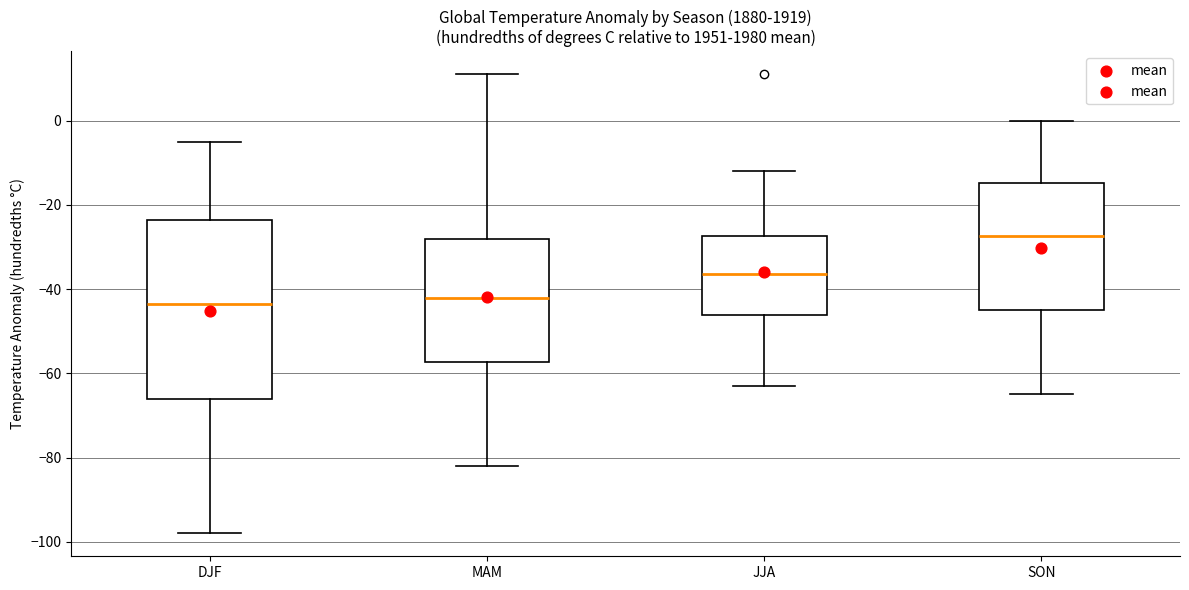

Reading left to right, transcribe this box plot: for each box, give where its median line is, the range the box spans, and where its two whiskers end, as read against the y-axis. The values are not printed on the chart, so give them approximately, as read against the axis.

DJF: median -44, box -66 to -24, whiskers -98 to -4
MAM: median -42, box -58 to -28, whiskers -82 to 12
JJA: median -36, box -46 to -28, whiskers -62 to -12
SON: median -28, box -44 to -14, whiskers -64 to 0